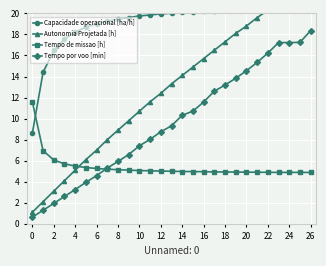

Count the number of data series in this chart.

4